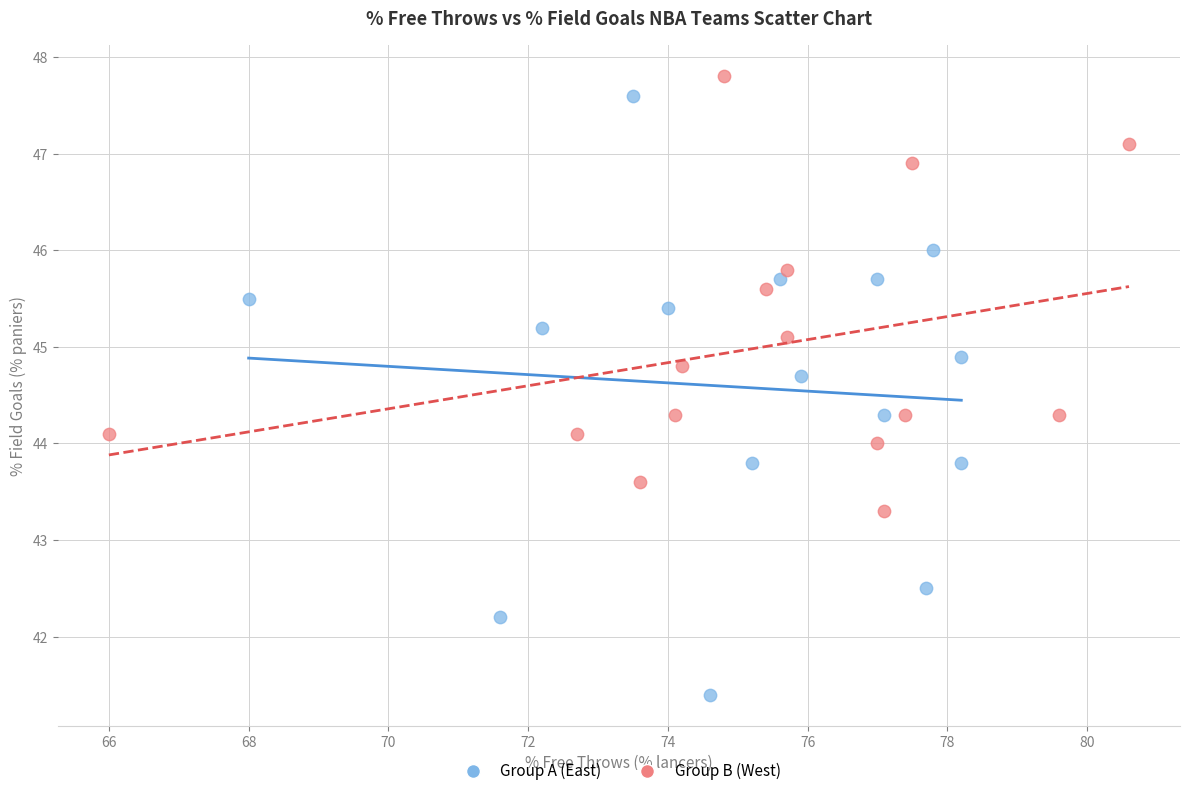

Which series reaches the maximum Y coordinate?

Group B (West)